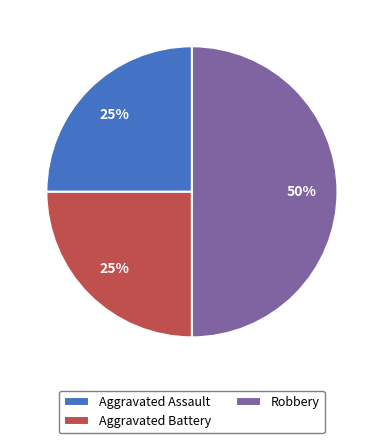

The Robbery slice represents 37% of the pie. True or false?

False